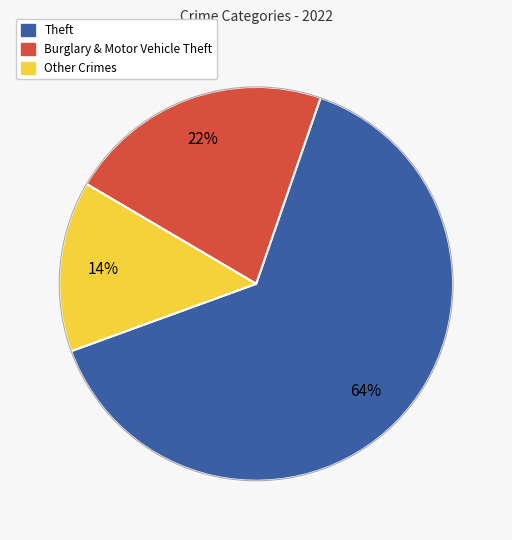

Count the number of slices in the pie.

3